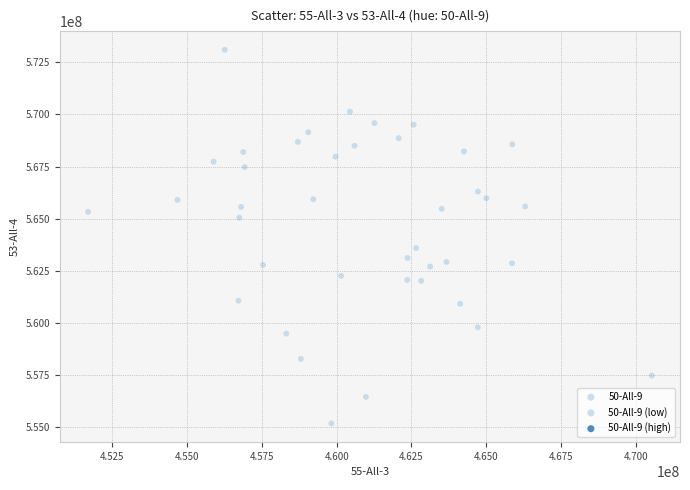

What Y value in the scatter plot is closest to 564133553?

563583908.5